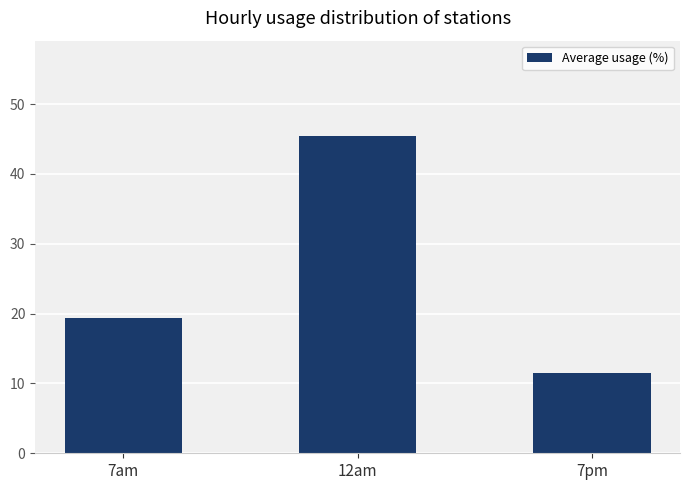

What is the sum of the values at 12am and 7am?

64.9